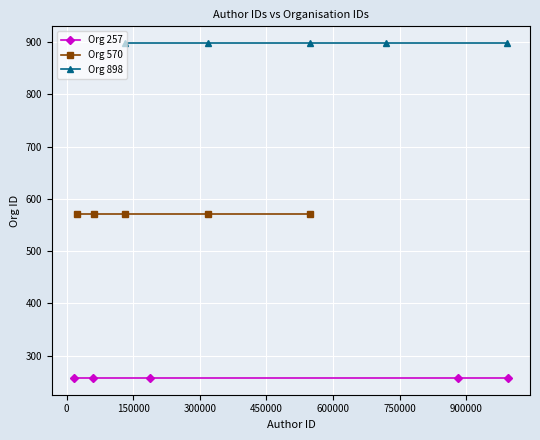

True or false: Org 898 and Org 257 cross at least once.

False